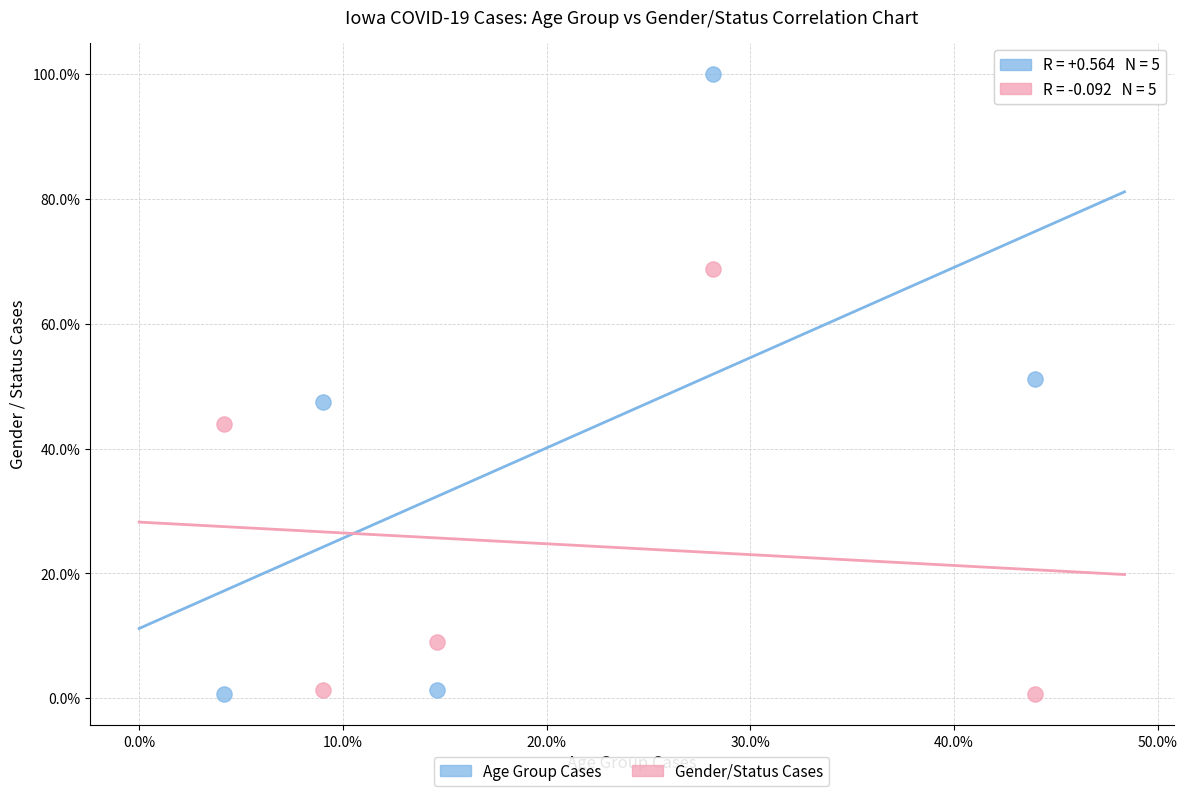

Which series reaches the maximum Y coordinate?

Age Group Cases